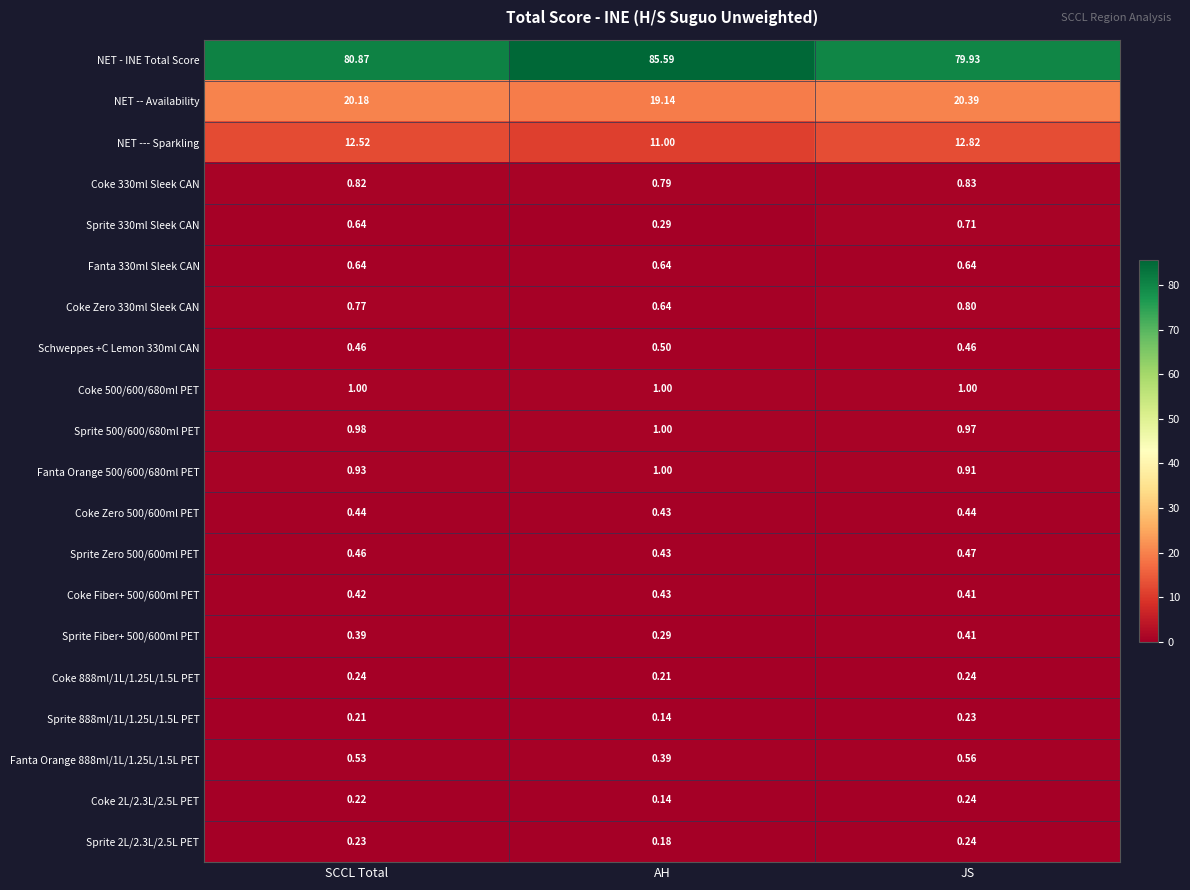

Which category has the highest value in the NET --- Sparkling series?

JS